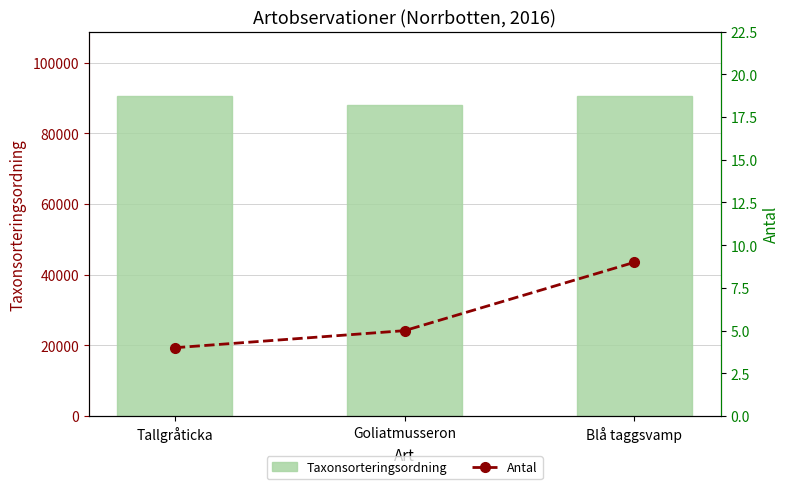

Which category has the lowest value in the Taxonsorteringsordning series?

Goliatmusseron